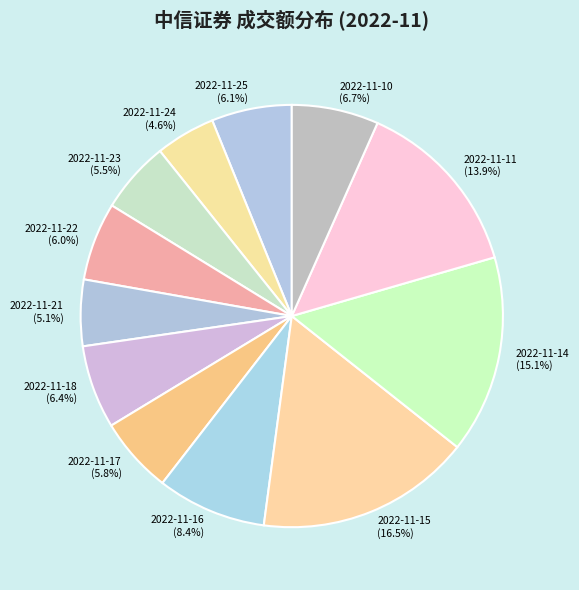

Approximately how many times larger is the value at 2022-11-11 compared to 2022-11-24?

3.0